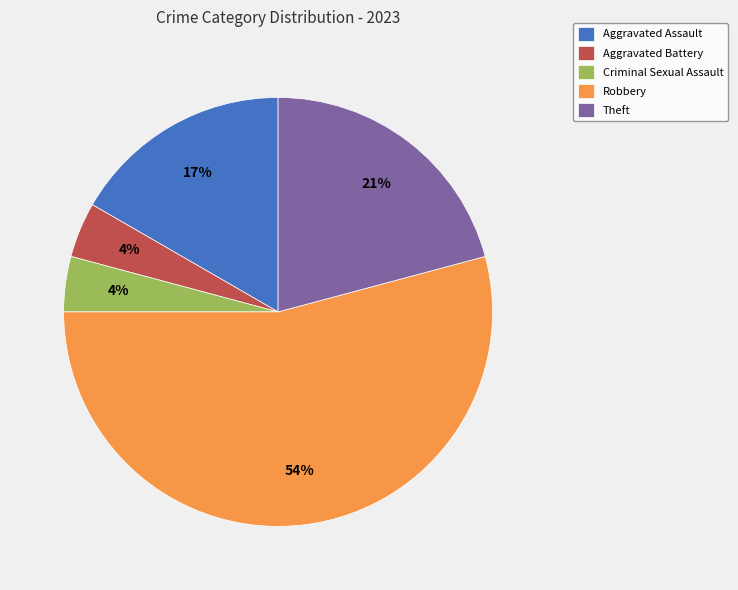

Which category accounts for the majority?

Robbery